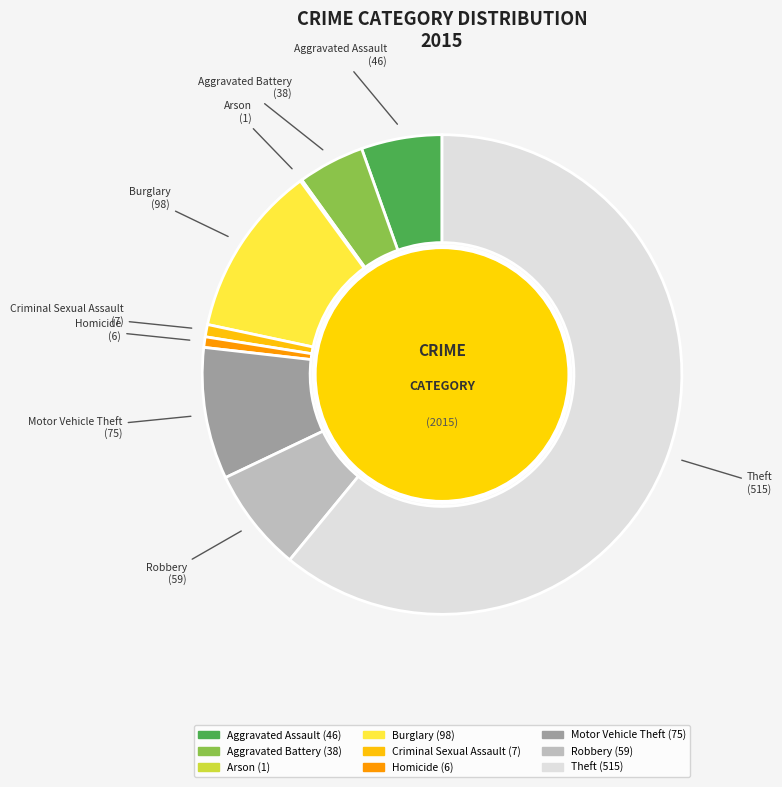

What is the largest slice in the pie chart?

Theft